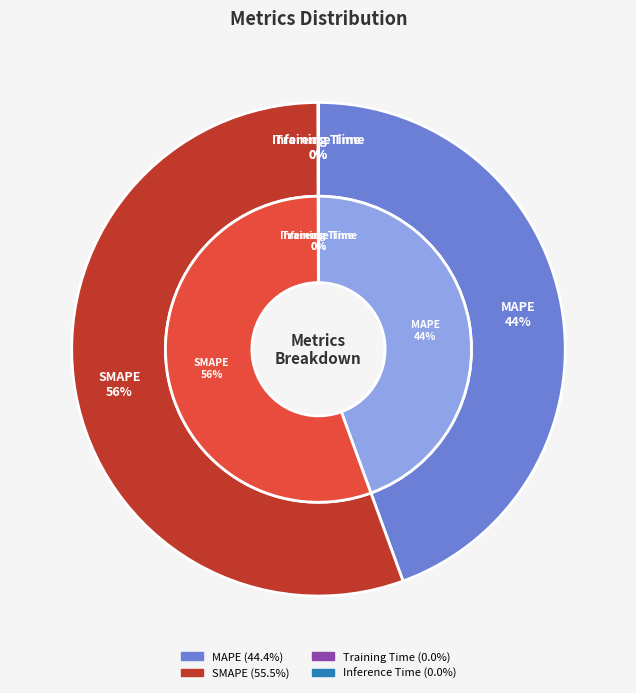

Rank the categories by value from lowest to highest.

Training Time, Inference Time, MAPE, SMAPE